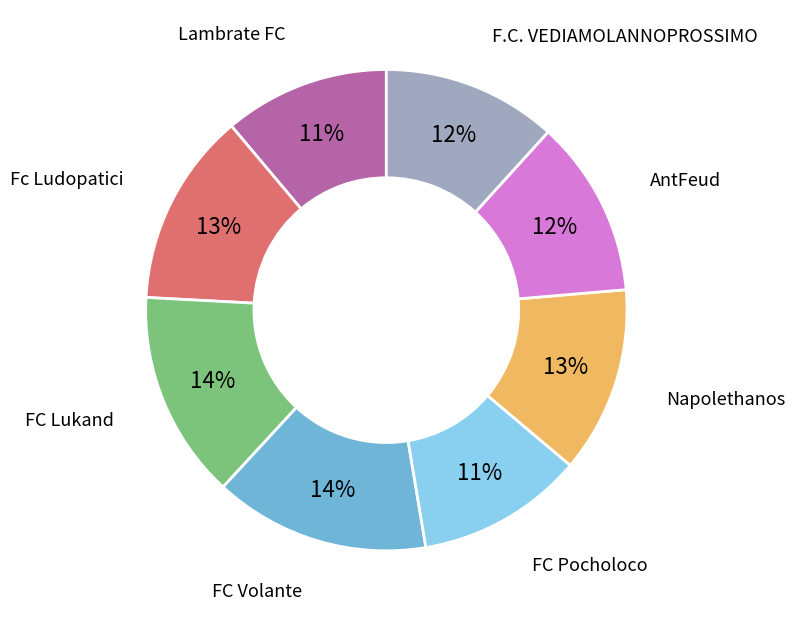

Is there a majority slice in this chart?

No